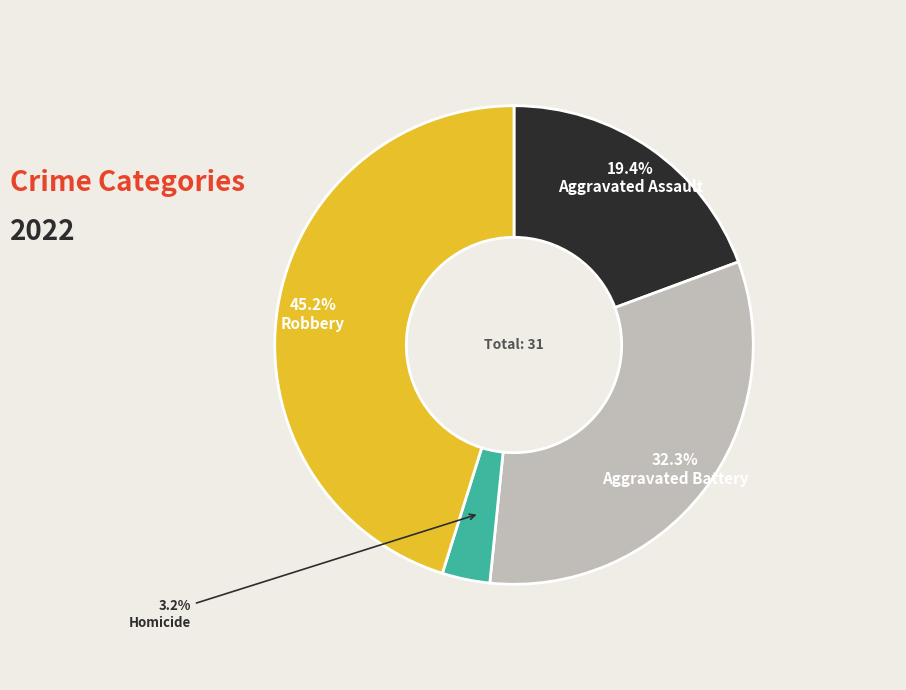

Is there any slice that represents more than half of the pie?

No